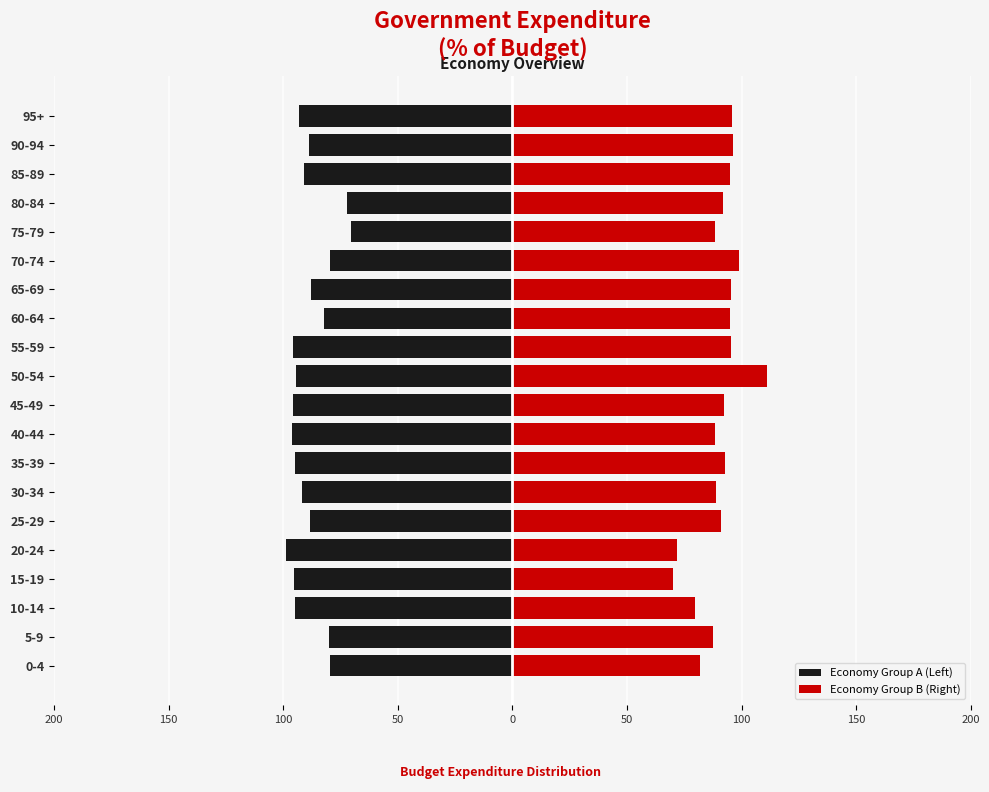

What is the average value of the Economy Group A (Left) series?

-88.5